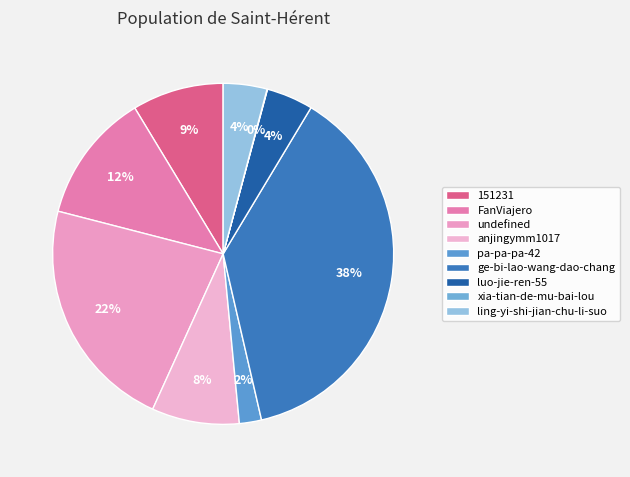

Count the number of slices in the pie.

9